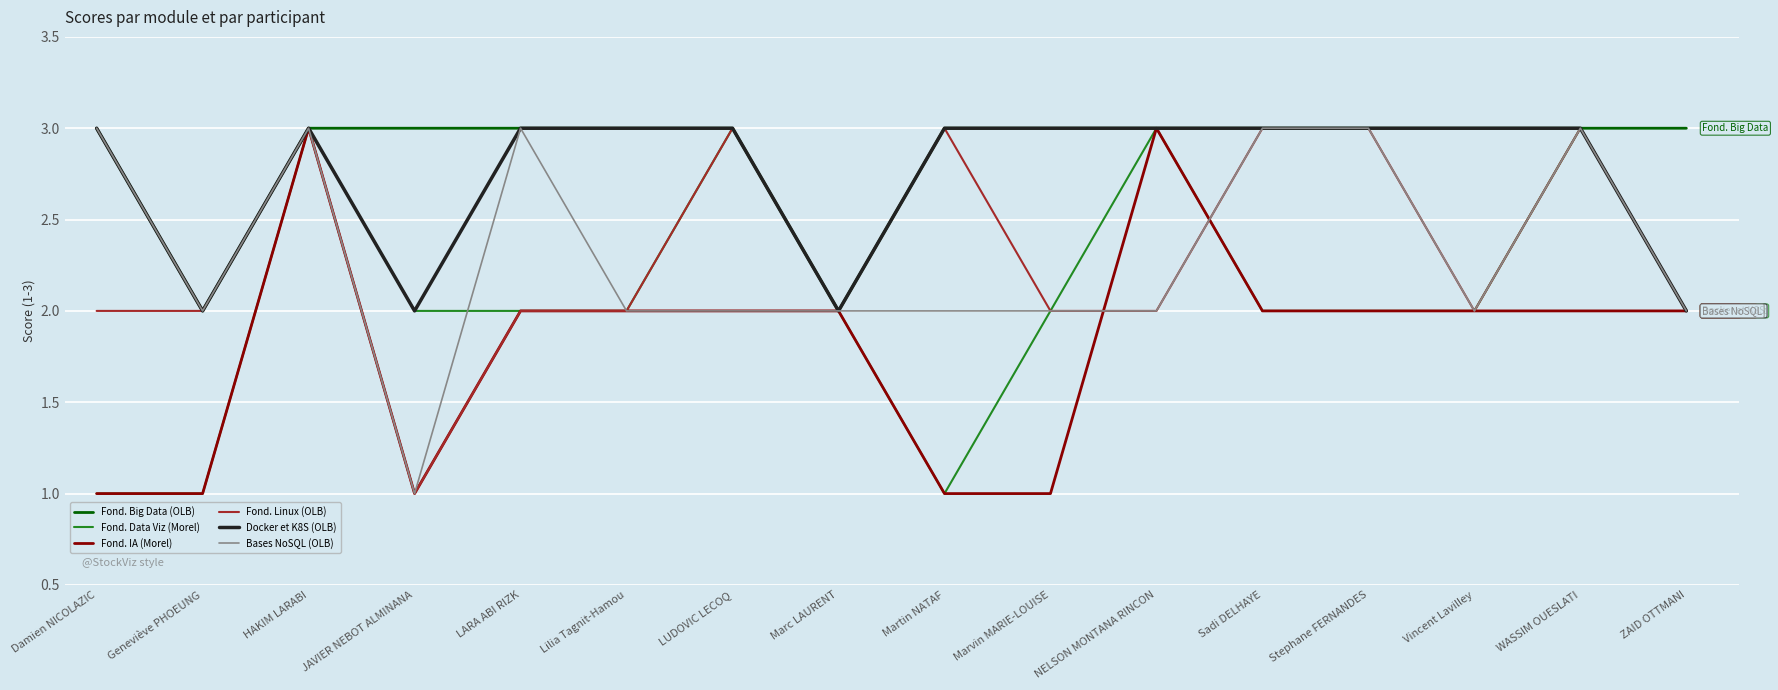

What position from the right is JAVIER NEBOT ALMINANA?

13